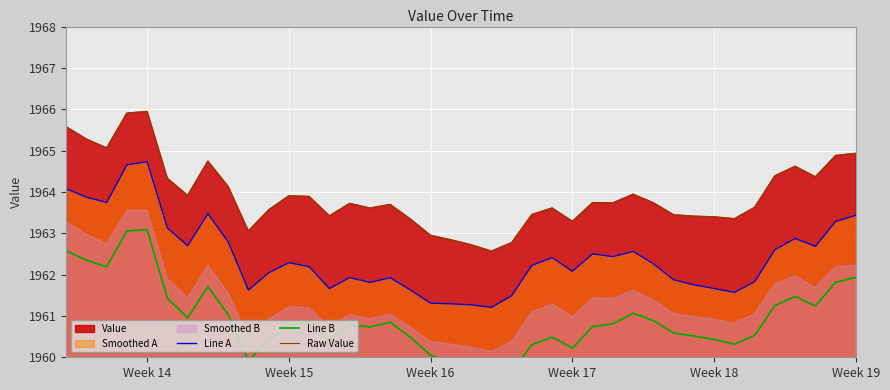

The value of Raw Value at Week 14 is 3462.6. True or false?

False